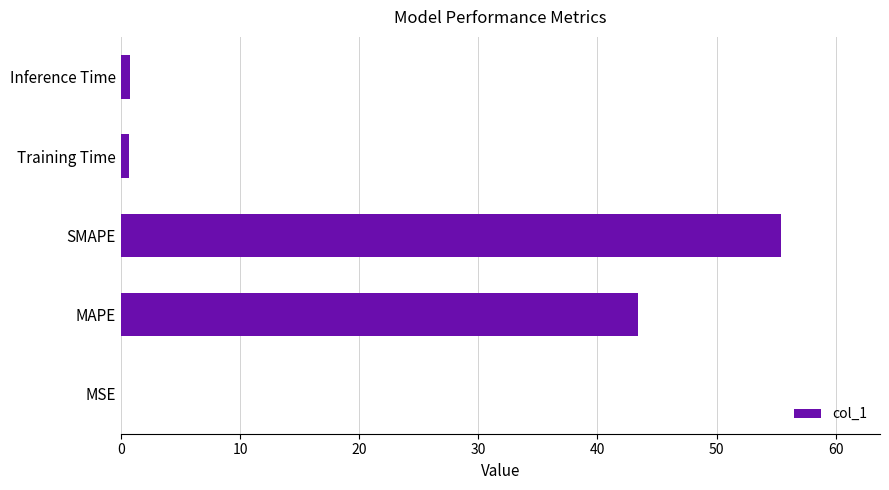

Where is the data nearest to the value 27?

MAPE